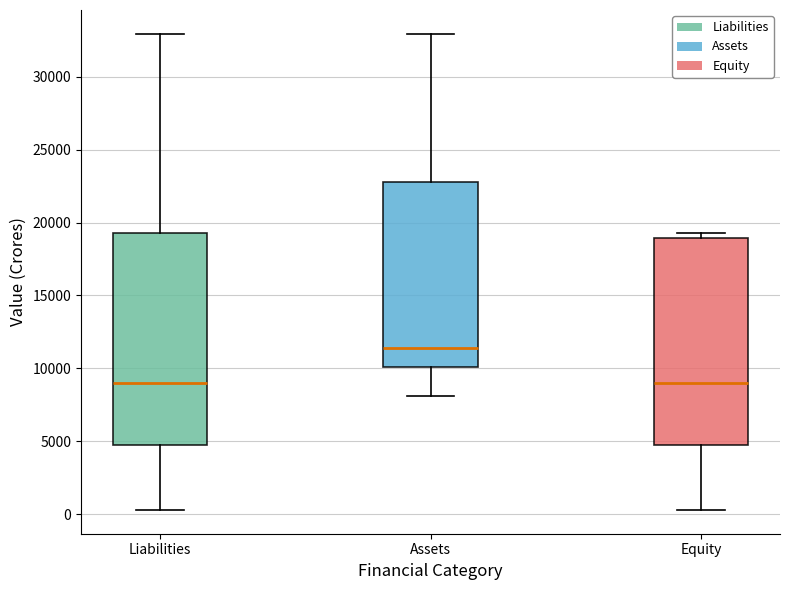

Reading left to right, transcribe this box plot: for each box, give where its median line is, the range the box spans, and where its two whiskers end, as read against the y-axis. The values are not printed on the chart, so give them approximately, as read against the axis.

Liabilities: median 9000, box 4500 to 19500, whiskers 500 to 33000
Assets: median 11500, box 10000 to 23000, whiskers 8000 to 33000
Equity: median 9000, box 4500 to 19000, whiskers 500 to 19500